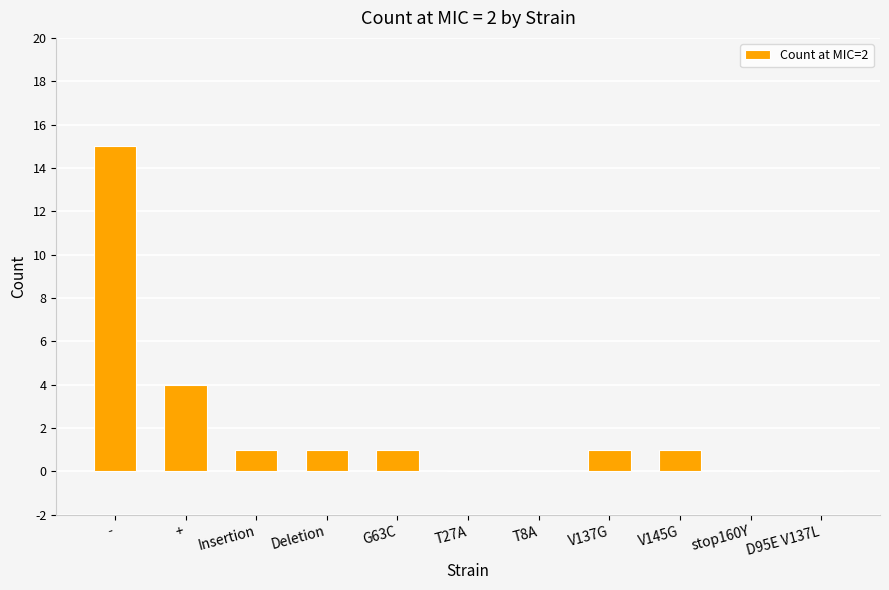

Where is the data nearest to the value 7?

+